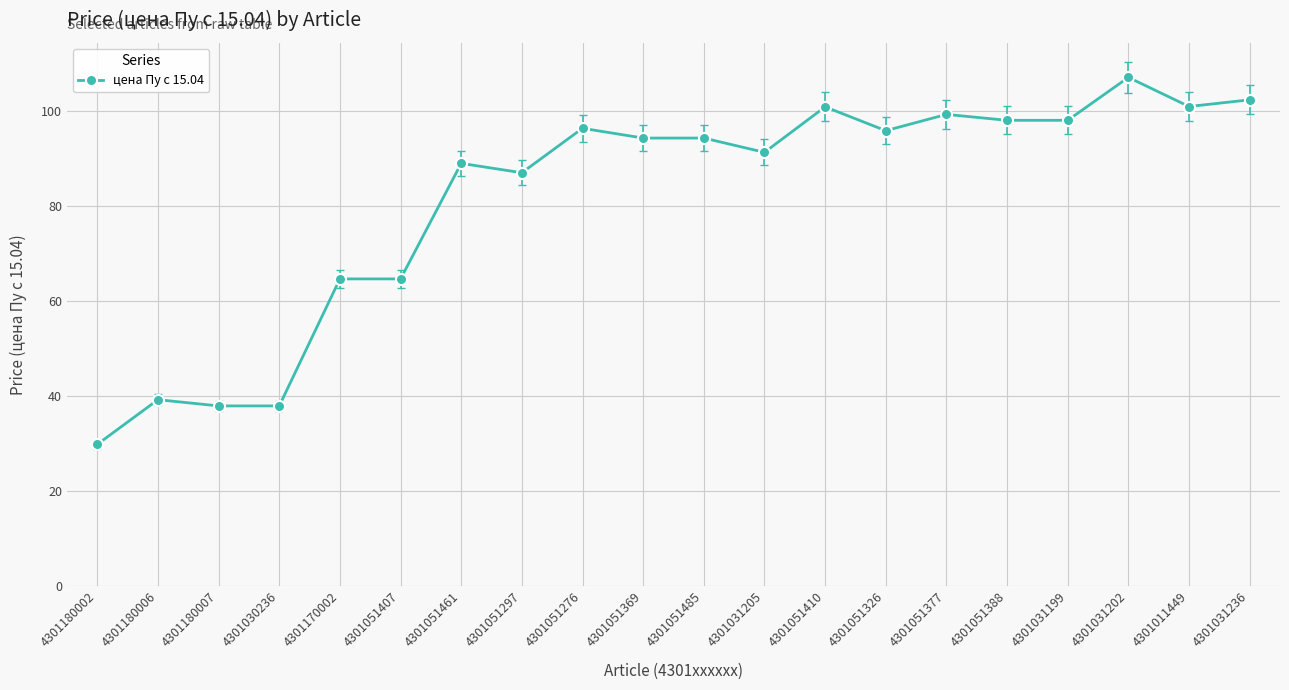

Does the chart display data point markers on the line(s)?

Yes